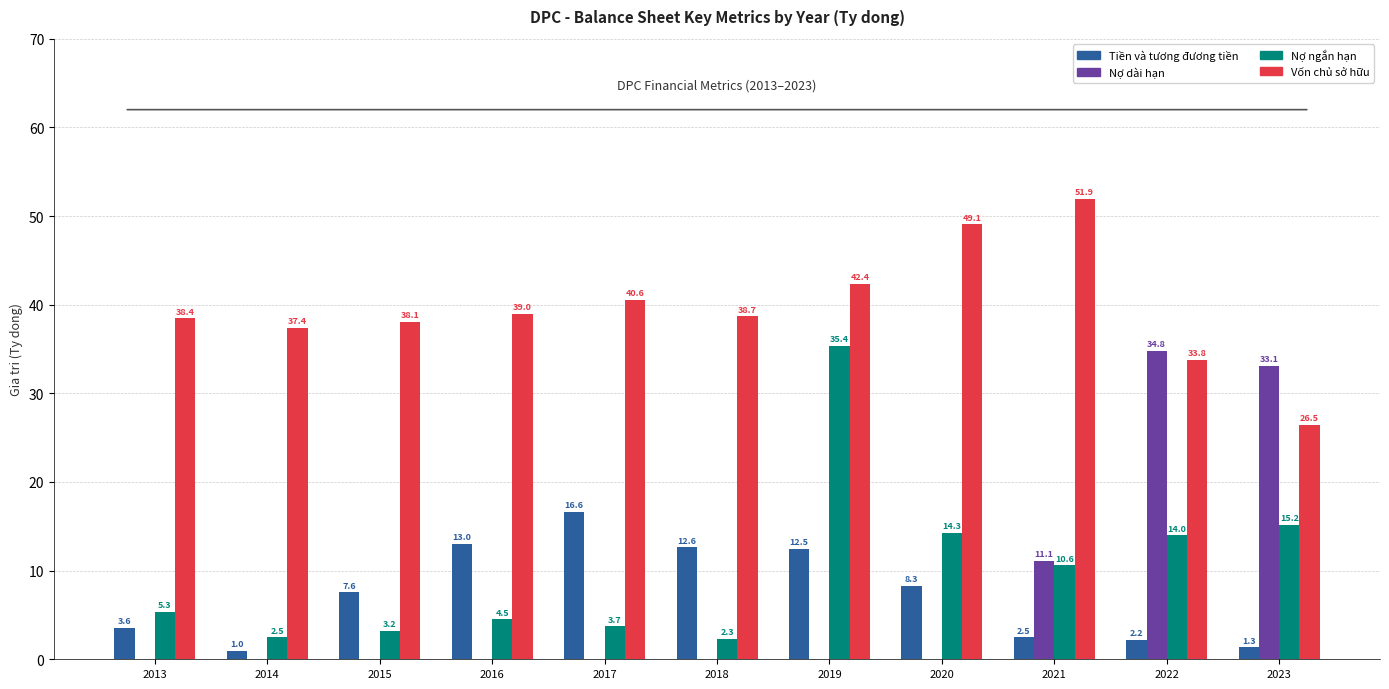

At which category does the chart reach its peak across all series?

2021